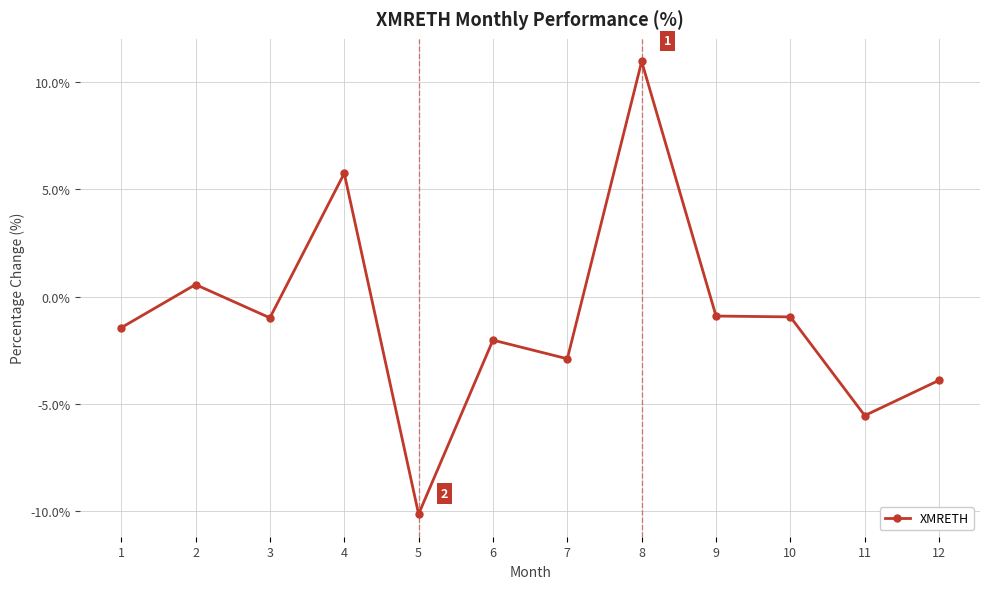

True or false: the data shows 10.9 at 8.

True